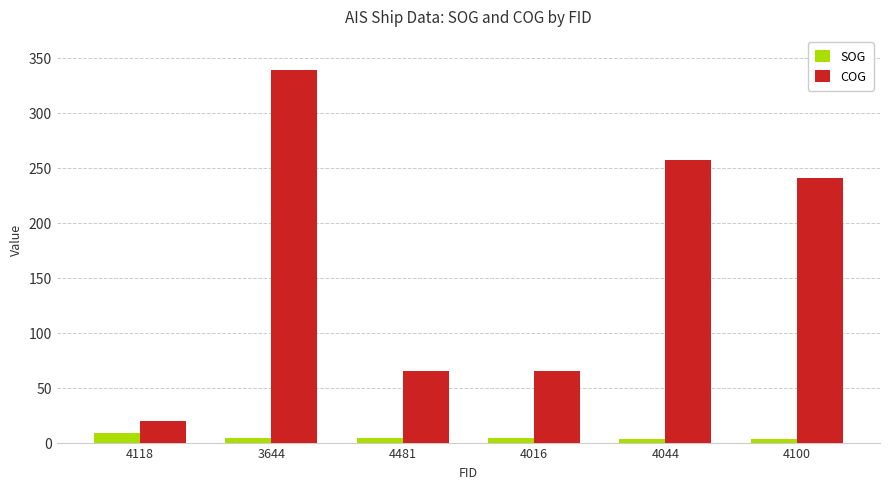

True or false: COG has a value of 153.8 at 4100.

False